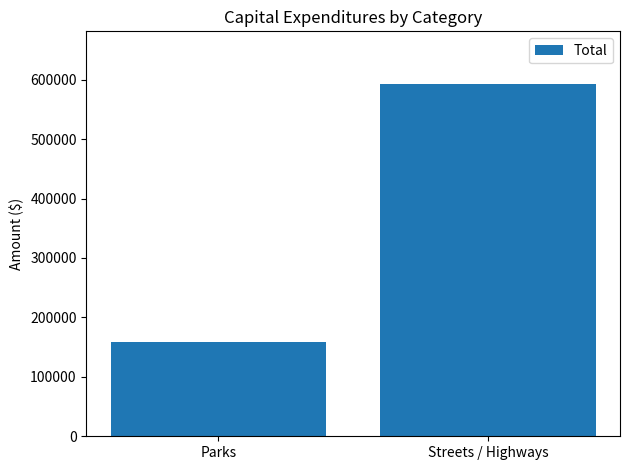

At which category does the chart reach its minimum across all series?

Parks